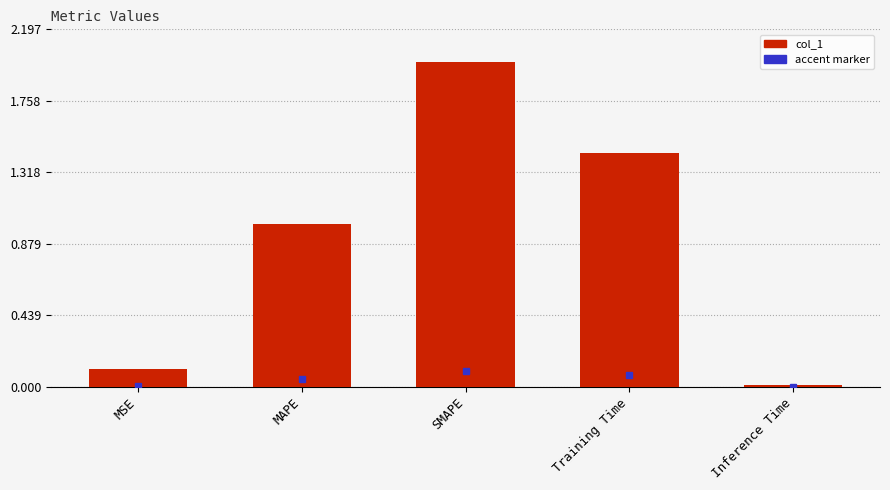

What is the sum of all values?

4.6